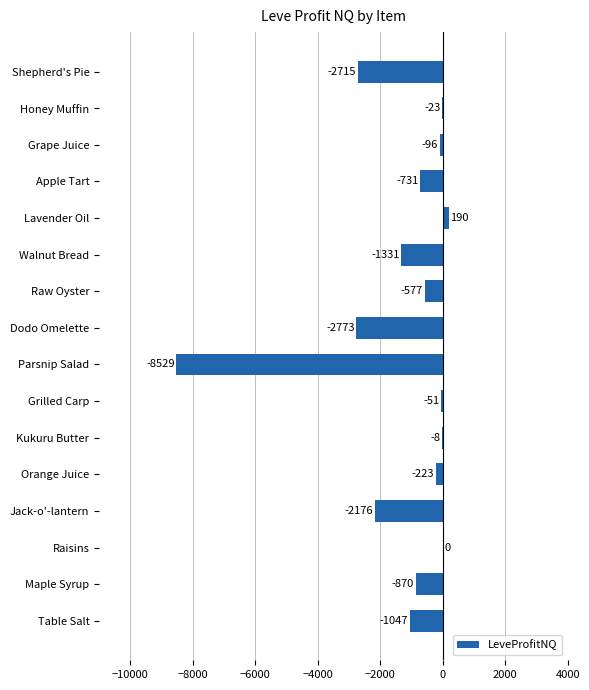

What is the maximum value shown in the chart?

190.0